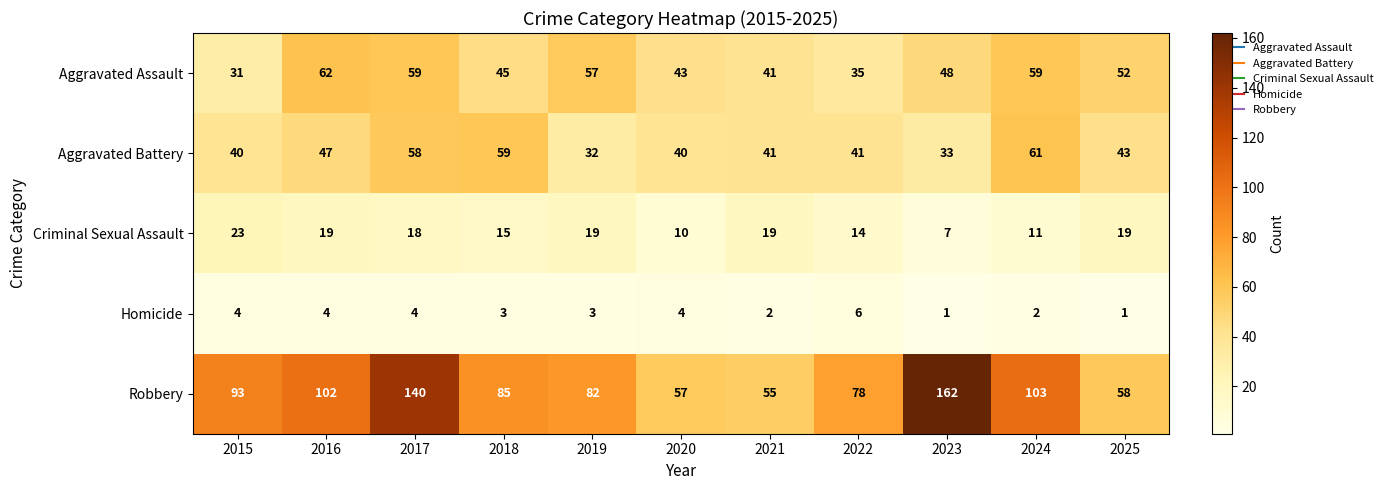

Which label corresponds to the largest value in the chart?

2023